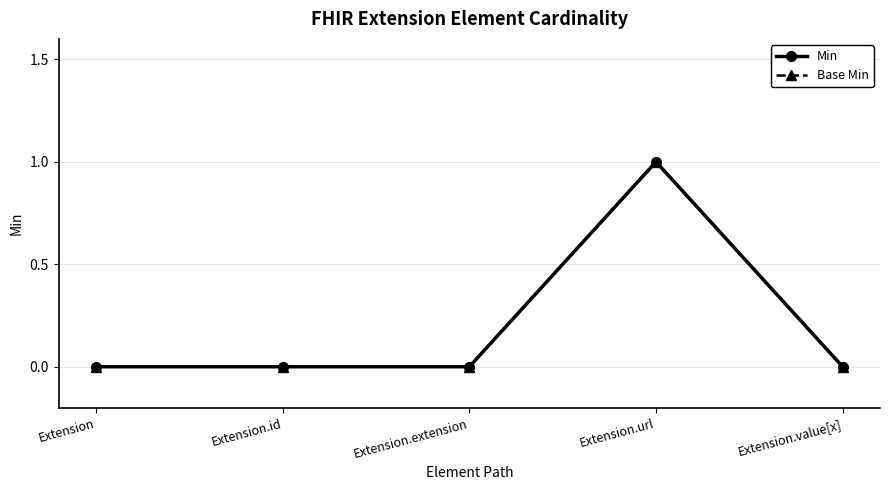

Is this an area chart (filled region under the line)?

No